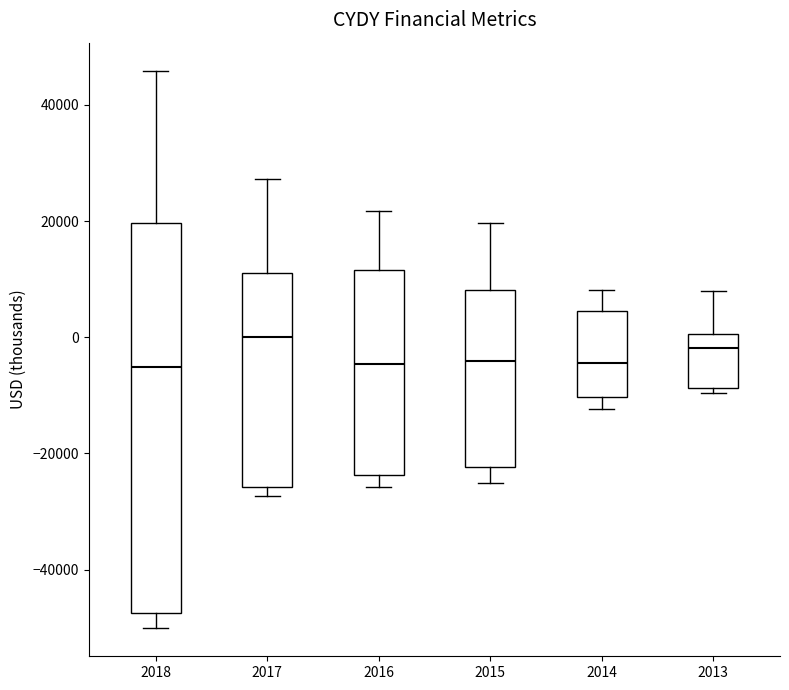

Reading left to right, transcribe this box plot: for each box, give where its median line is, the range the box spans, and where its two whiskers end, as read against the y-axis. The values are not printed on the chart, so give them approximately, as read against the axis.

2018: median -6000, box -48000 to 20000, whiskers -50000 to 46000
2017: median 0, box -26000 to 12000, whiskers -28000 to 28000
2016: median -4000, box -24000 to 12000, whiskers -26000 to 22000
2015: median -4000, box -22000 to 8000, whiskers -26000 to 20000
2014: median -4000, box -10000 to 4000, whiskers -12000 to 8000
2013: median -2000, box -8000 to 0, whiskers -10000 to 8000